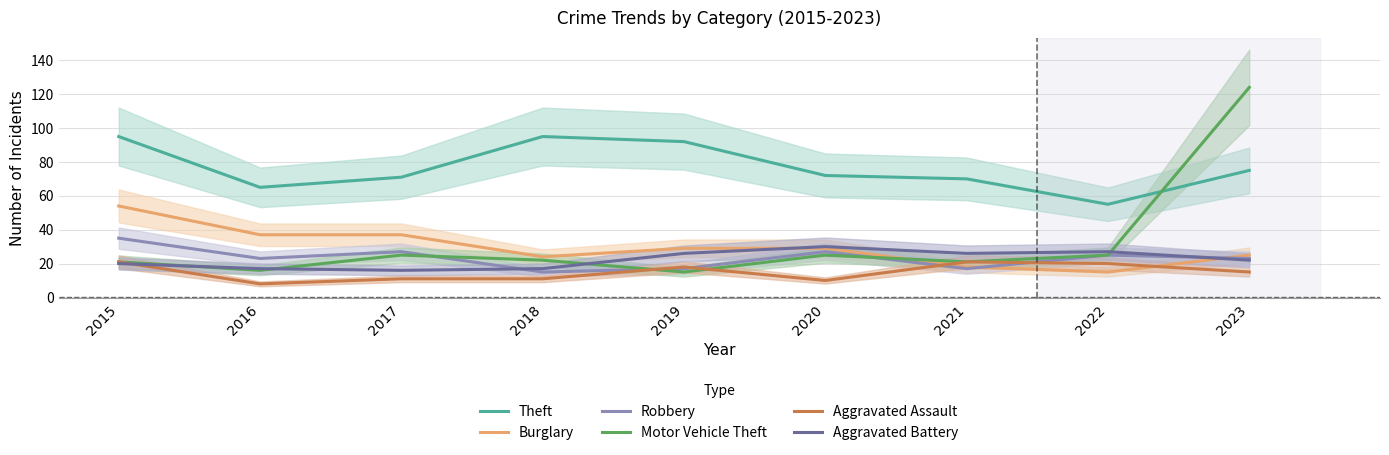

At which category does Robbery reach its first local peak?

2017